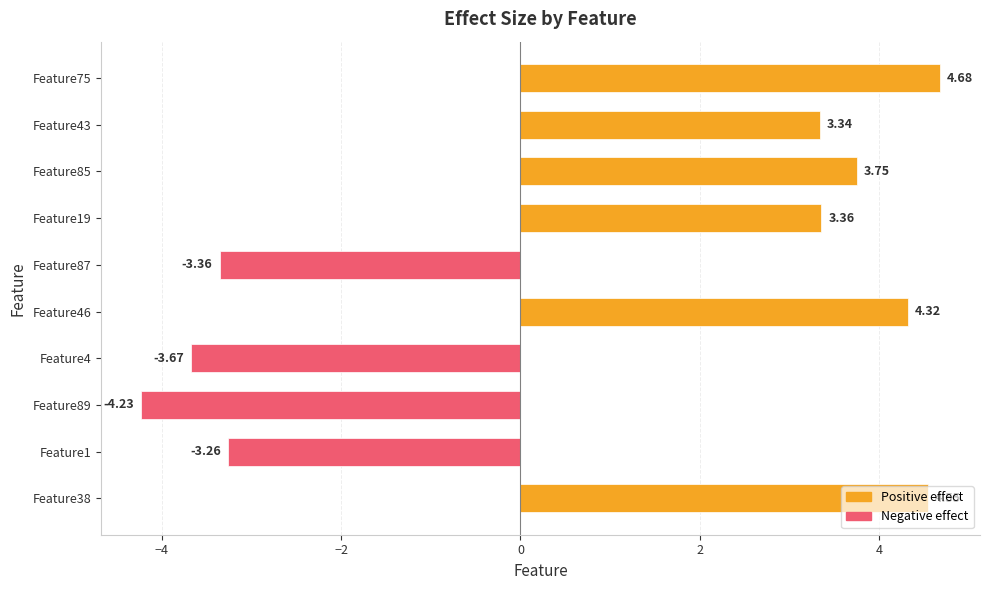

How many data points does each series have?

10